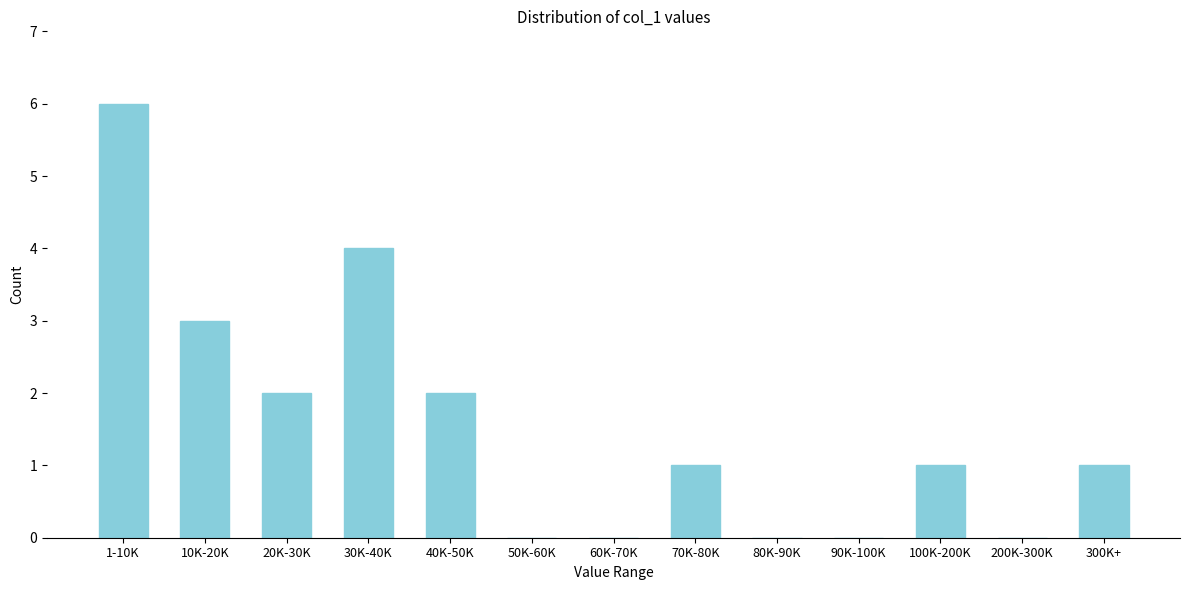

Reading left to right, what are all the values shown in this chart?

1-10K=6	10K-20K=3	20K-30K=2	30K-40K=4	40K-50K=2	50K-60K=0	60K-70K=0	70K-80K=1	80K-90K=0	90K-100K=0	100K-200K=1	200K-300K=0	300K+=1